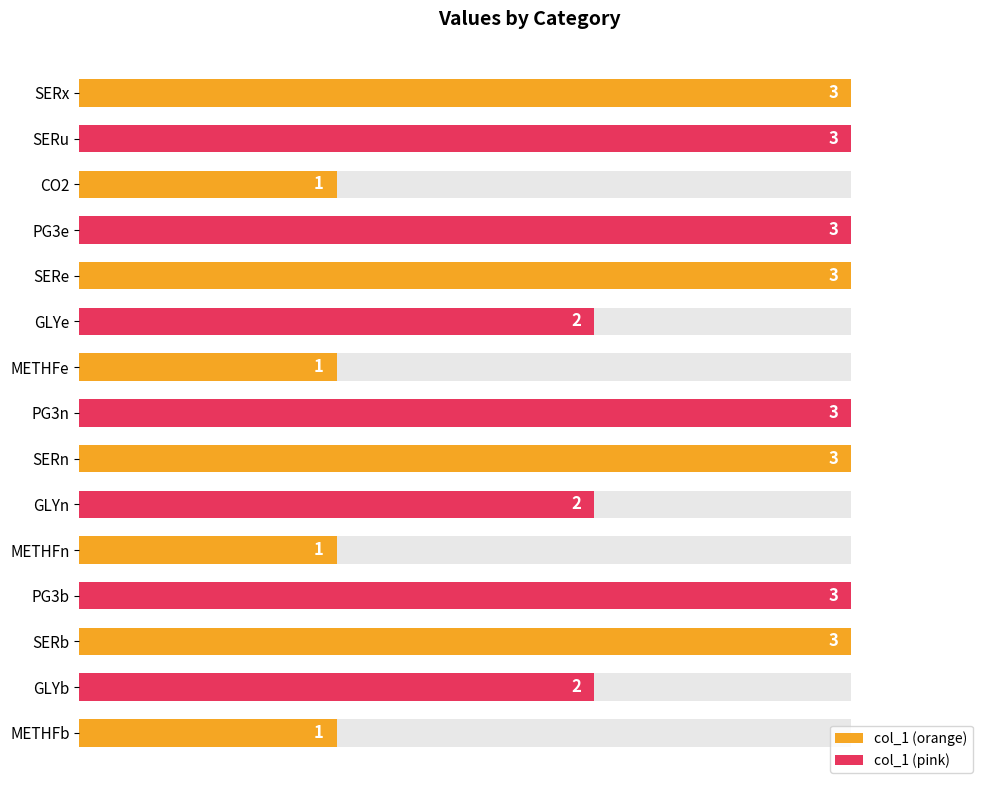

Reading right to left, list all the values displayed in this chart.

1	2	3	3	1	2	3	3	1	2	3	3	1	3	3